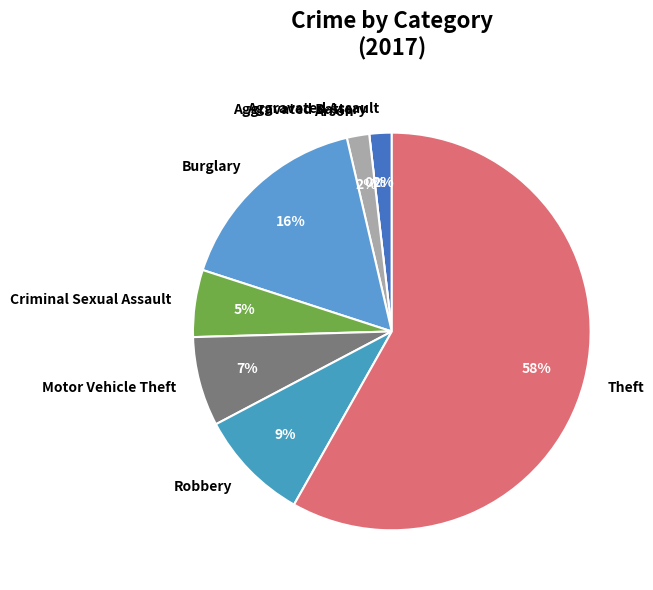

How many slices are in this pie chart?

8